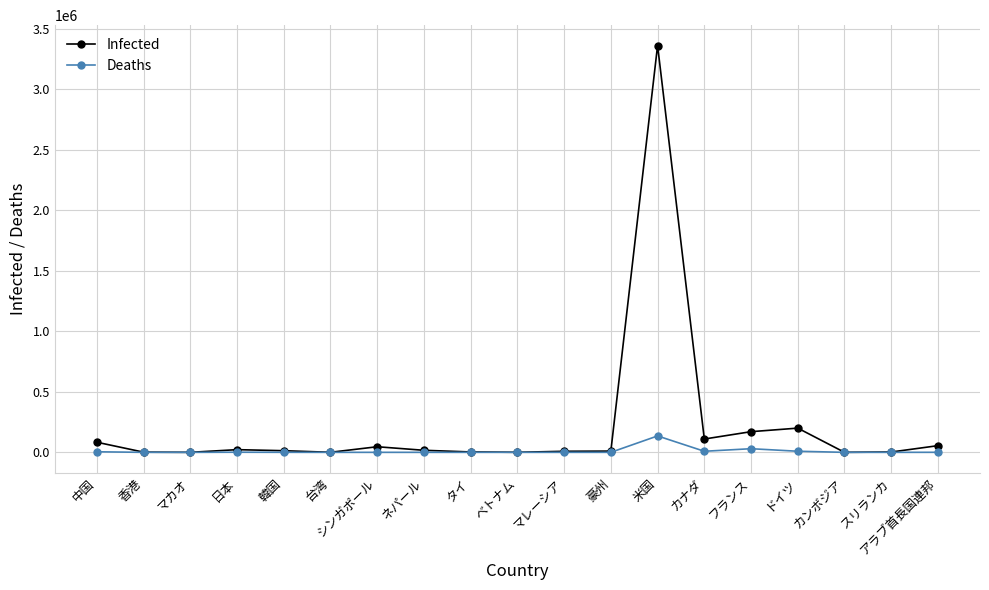

List the series in order of their peak value, lowest first.

Deaths, Infected